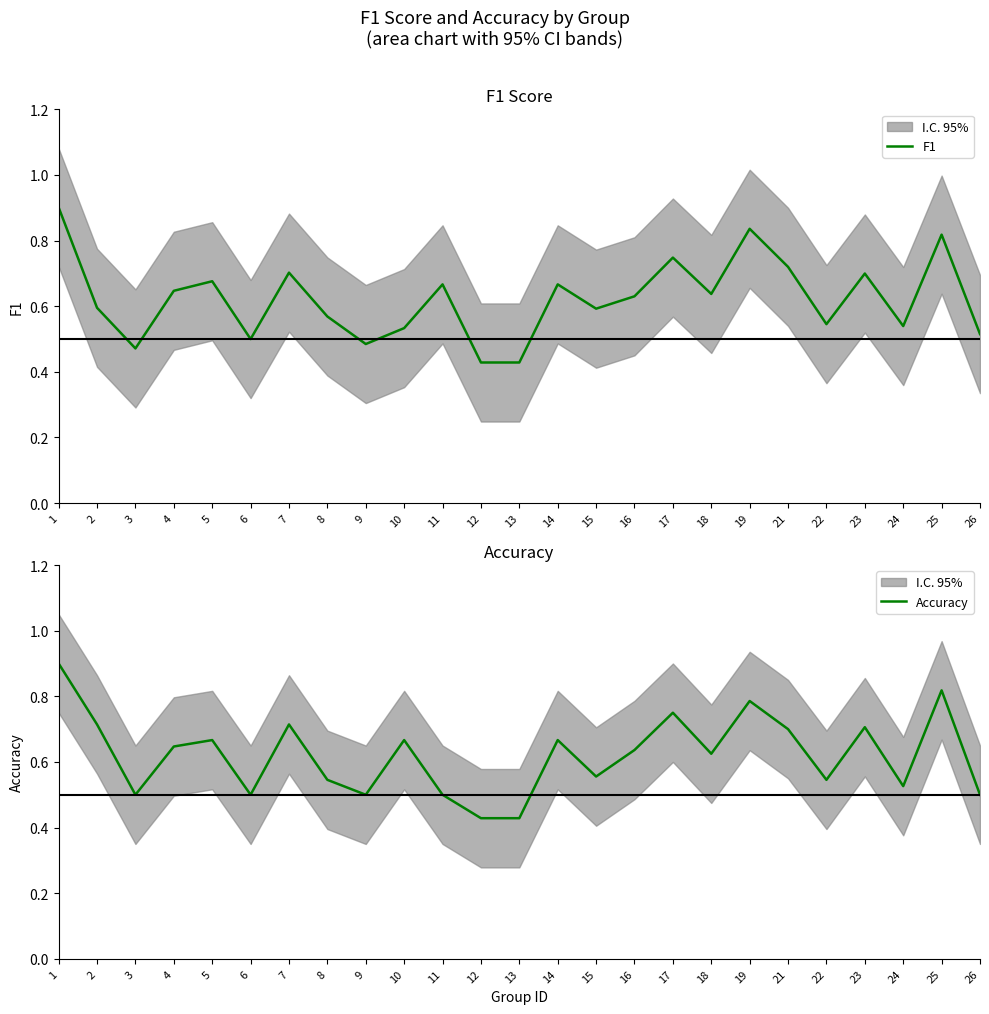

What is the approximate value of Accuracy at 6?

0.5